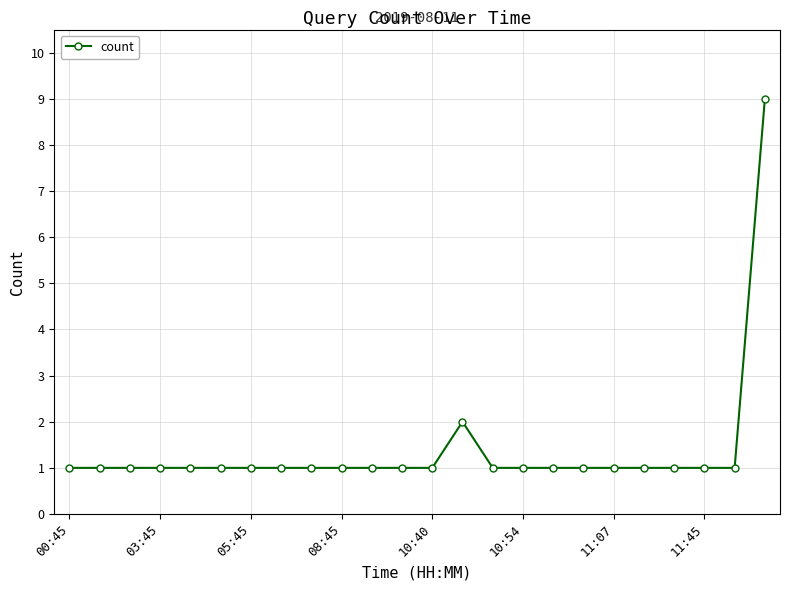

Reading right to left, list all the values displayed in this chart.

9	1	1	1	1	1	1	1	1	1	2	1	1	1	1	1	1	1	1	1	1	1	1	1